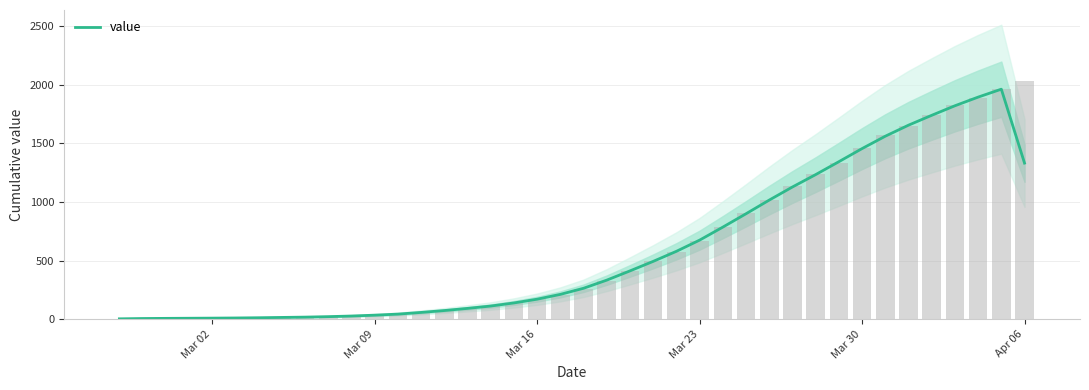

What is the average value?

591.7